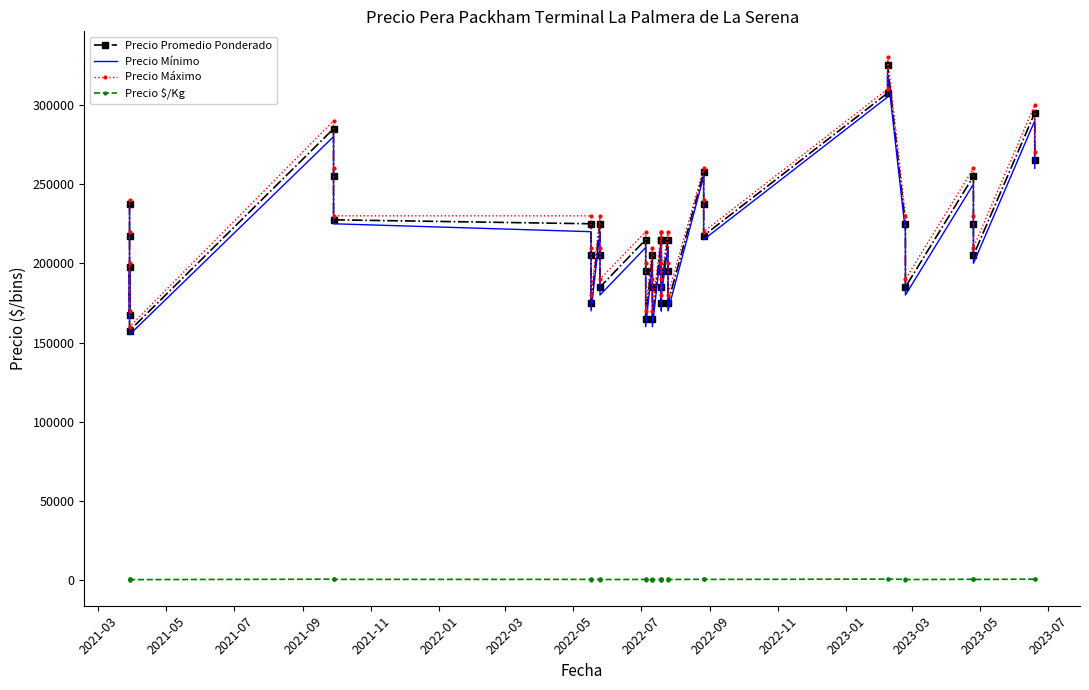

How many values in the Precio Promedio Ponderado series exceed 215000?

17